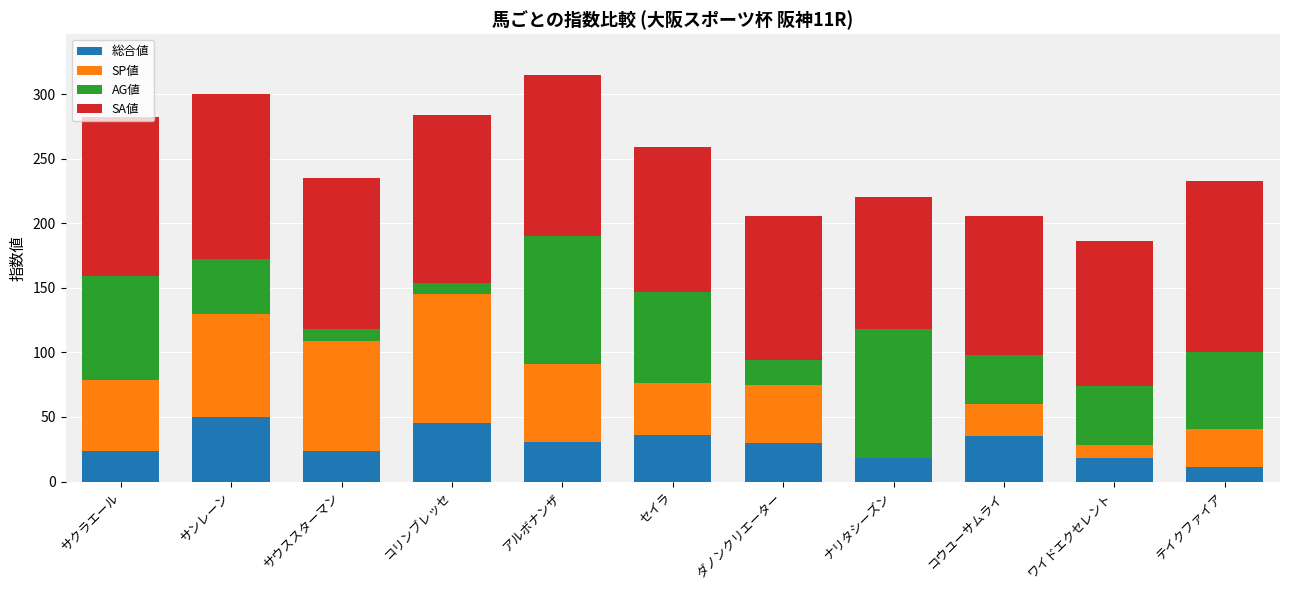

The value of 総合値 at ナリタシーズン is 18. True or false?

True